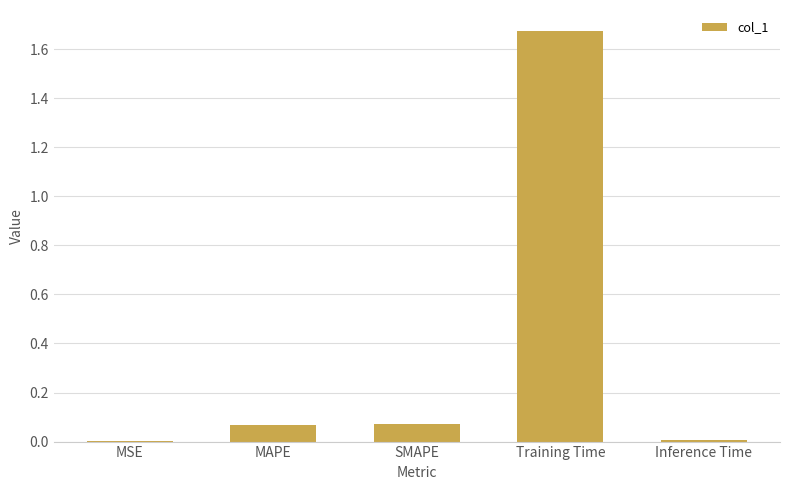

What is the sum of all values?

1.8